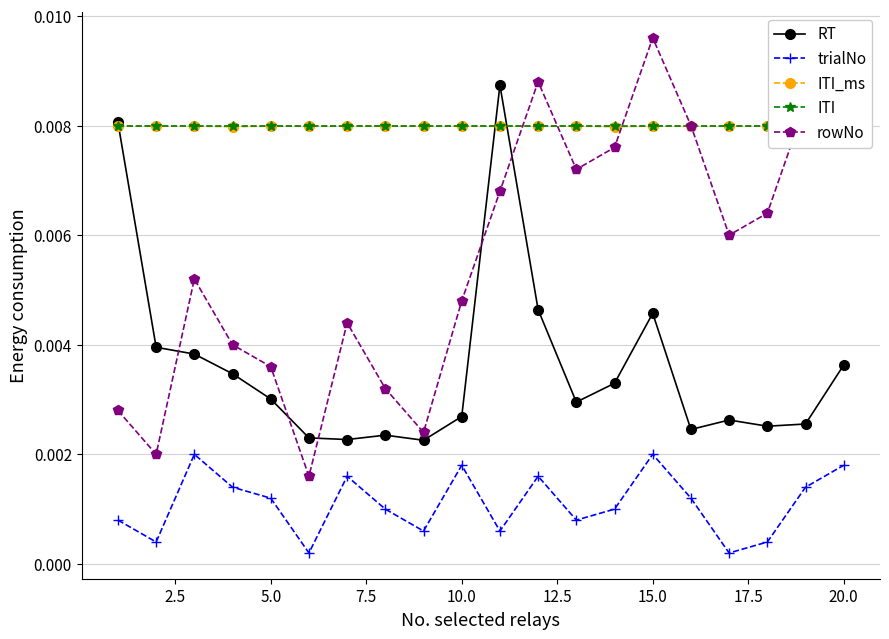

True or false: ITI_ms and ITI intersect in this chart.

False